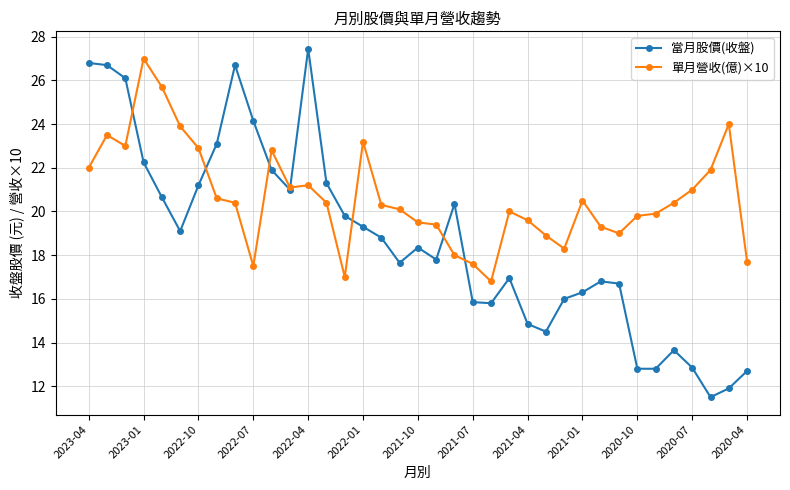

Which series has the largest total across all categories?

單月營收(億)×10